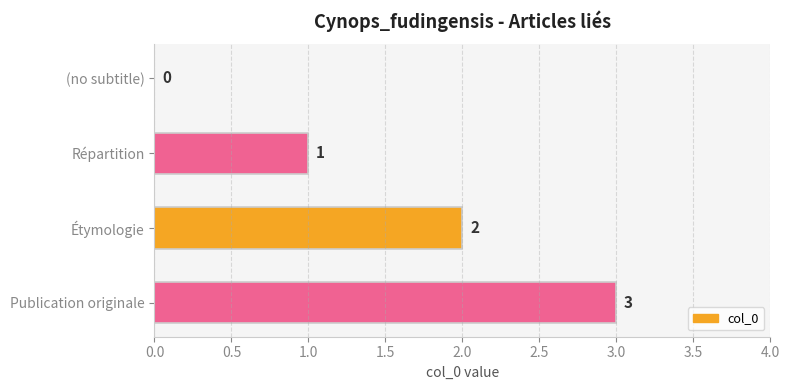

What is the sum of all values?

6